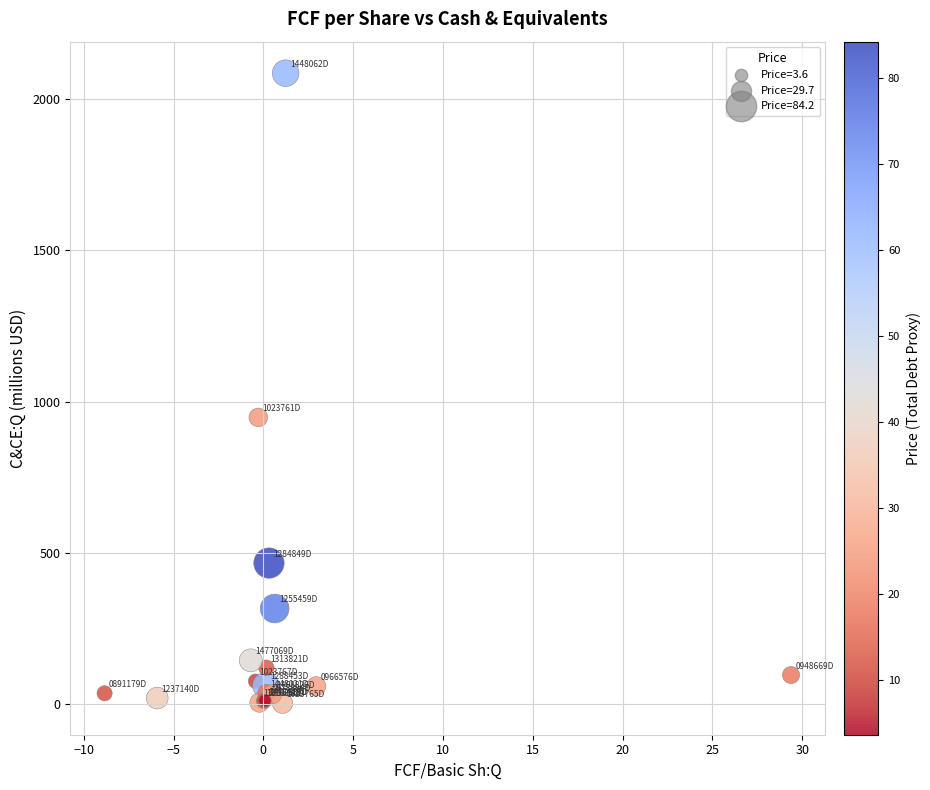

What Y value in the scatter plot is closest to 1044?

948.0